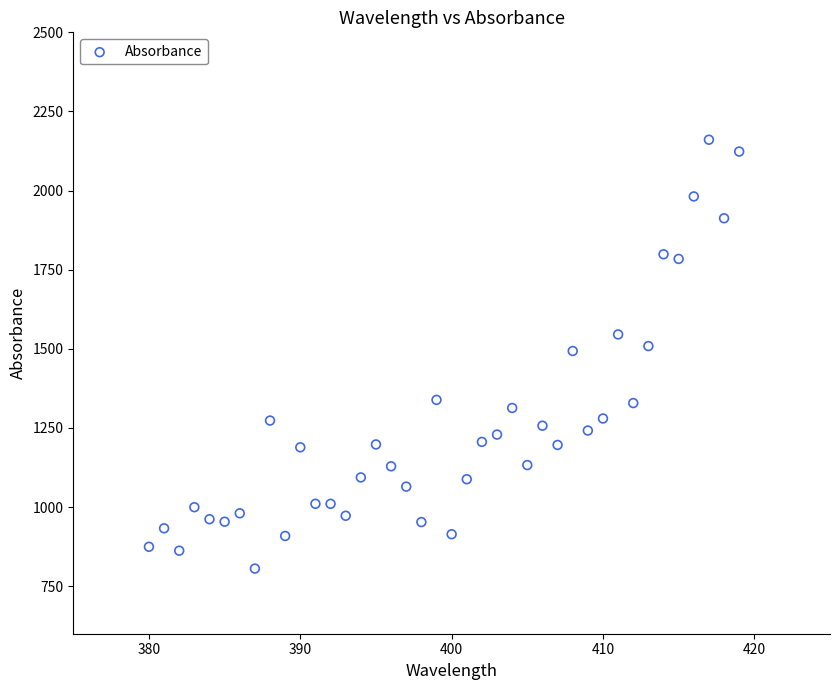

What is the range of X values (max minus min)?

39.0